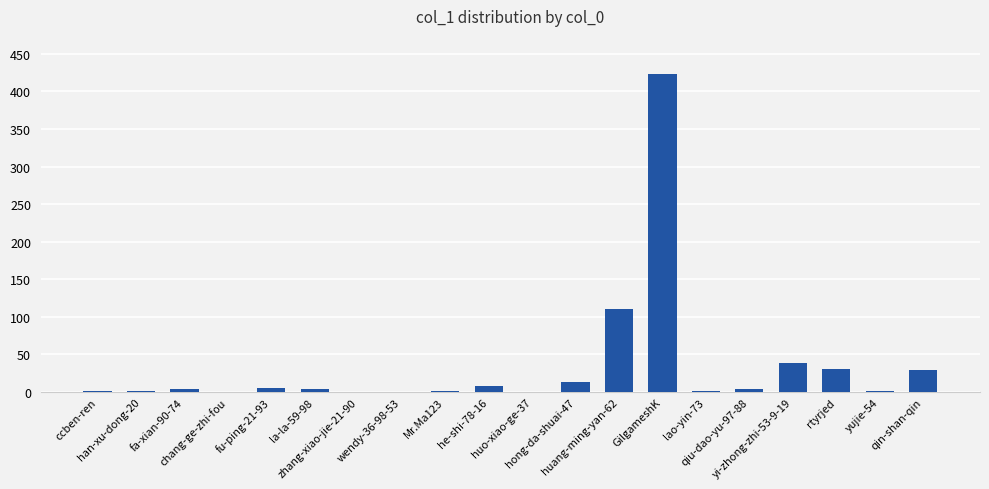

What is the sum of the values at fu-ping-21-93 and he-shi-78-16?

14